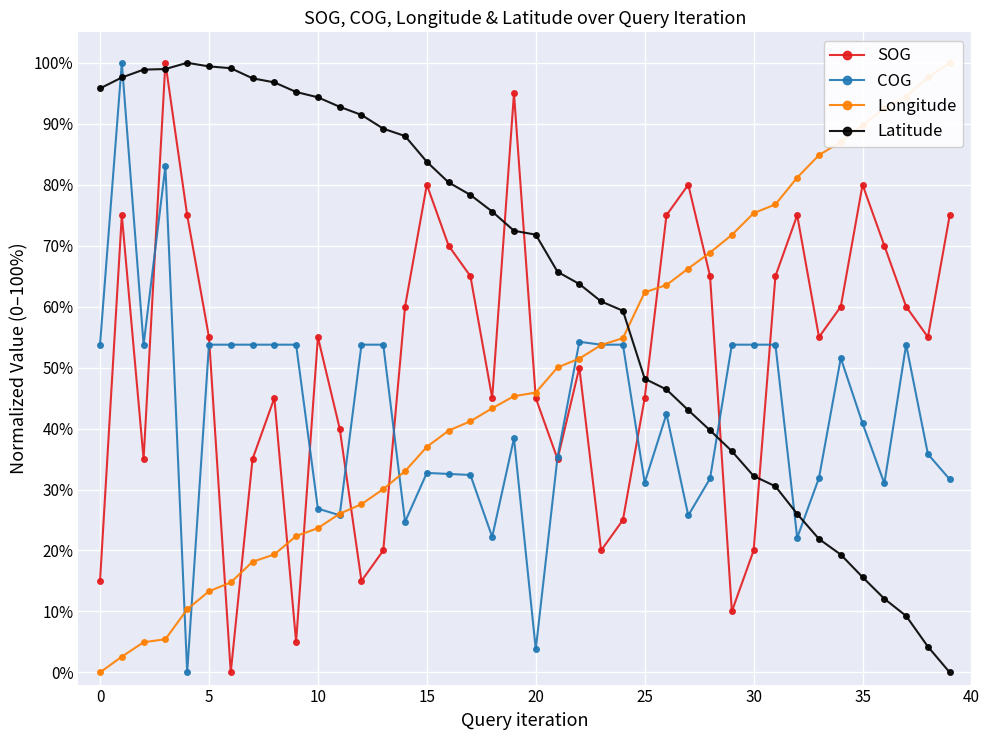

Which category has the highest value in the Longitude series?

39